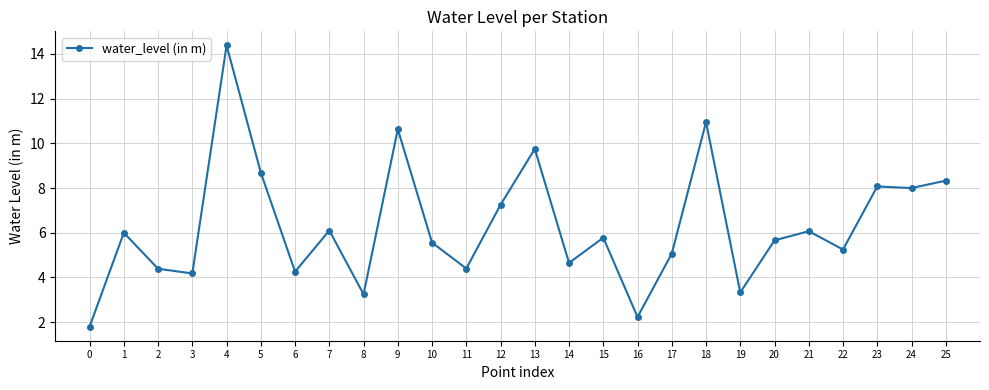

What value does the data have at 23?

8.1